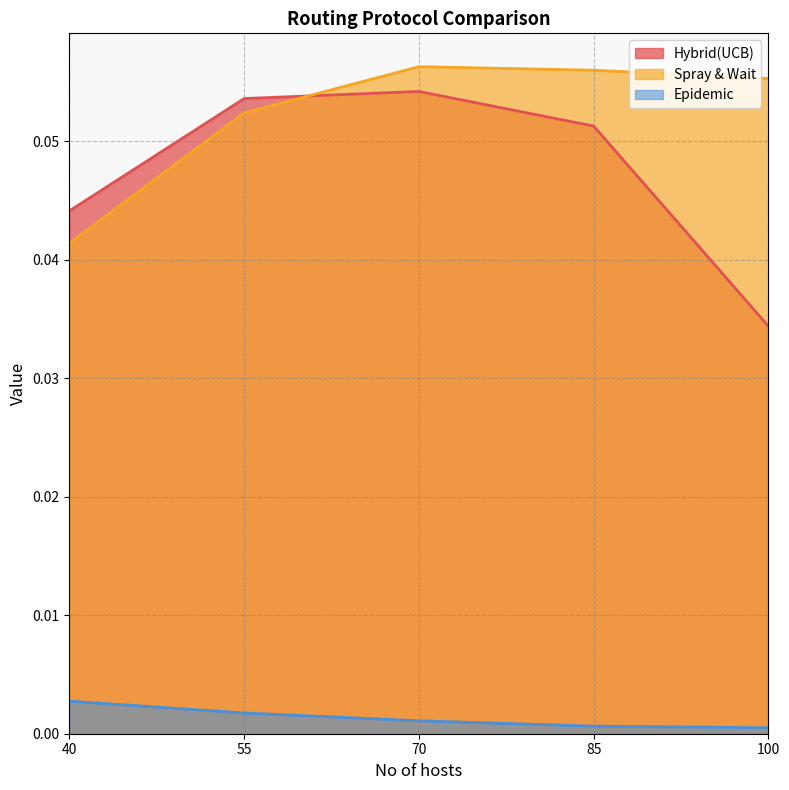

Between 70 and 55, which is larger?

70